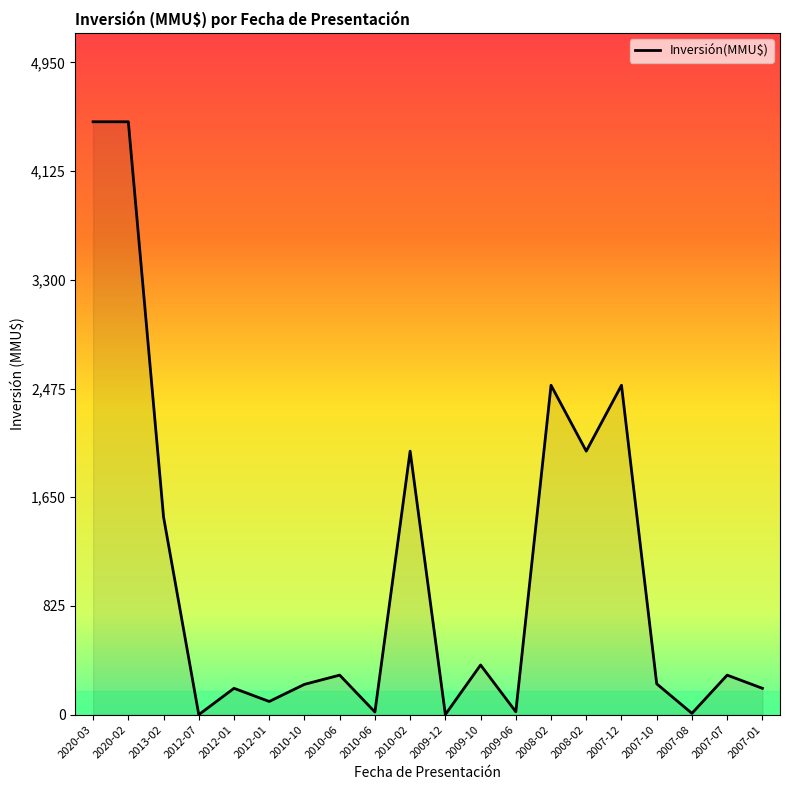

What is the maximum value shown in the chart?

4500